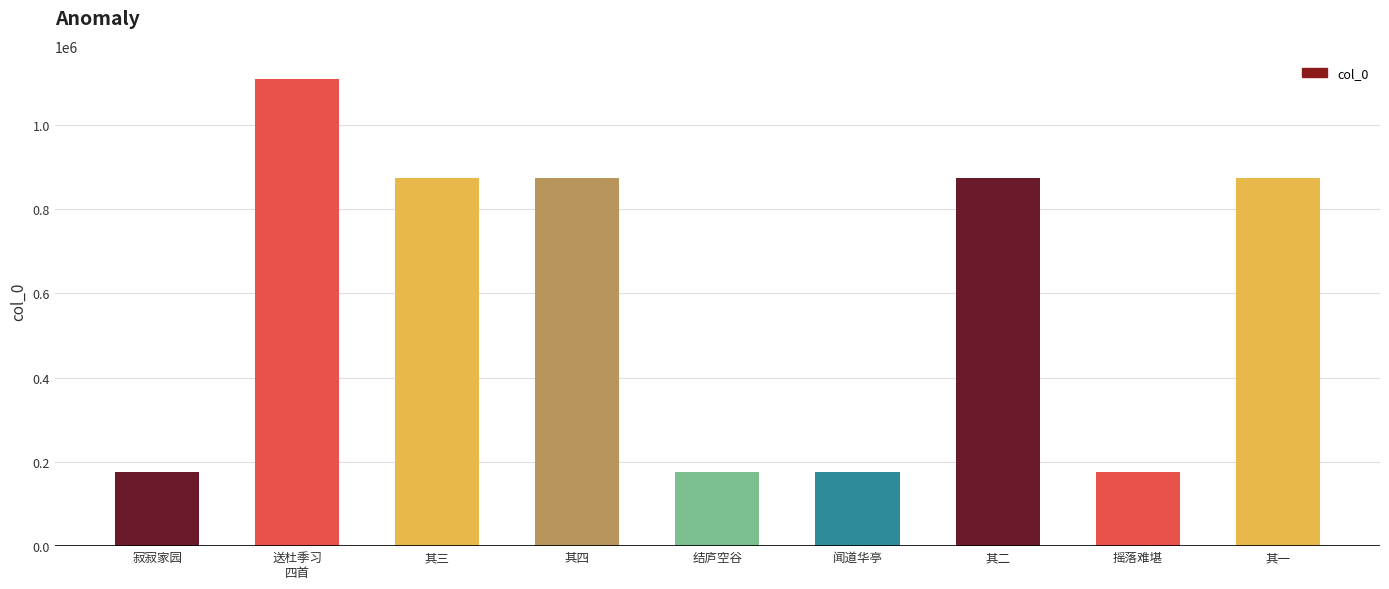

What is the label of the 6th bar from the left?

闻道华亭